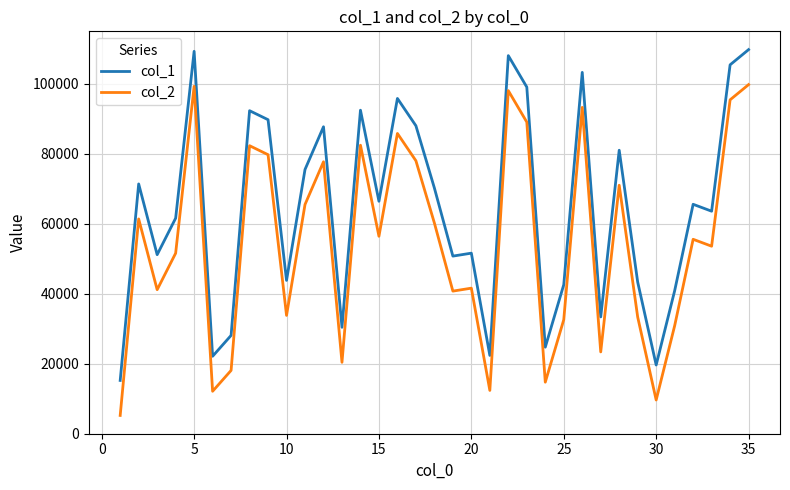

True or false: col_2 and col_1 intersect in this chart.

False